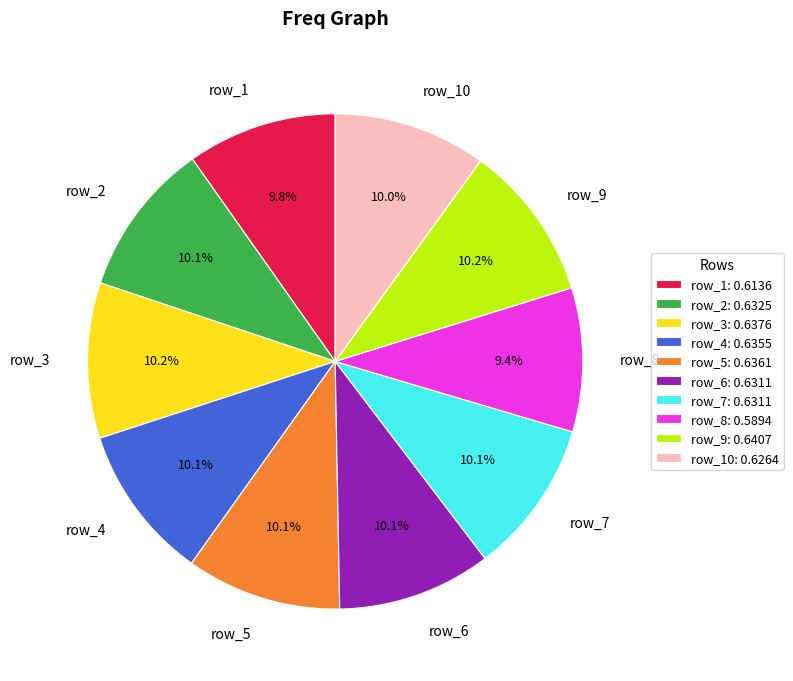

What percentage is the row_4 slice, to the nearest percent?

10%